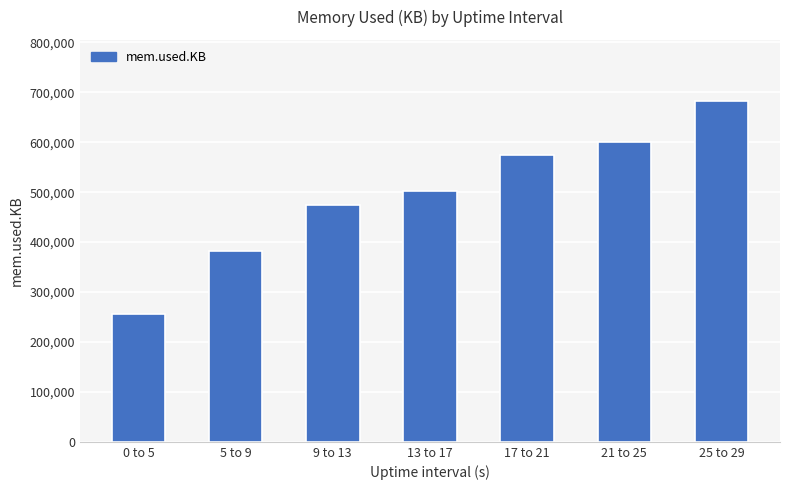

Rank the categories by value from highest to lowest.

25 to 29, 21 to 25, 17 to 21, 13 to 17, 9 to 13, 5 to 9, 0 to 5